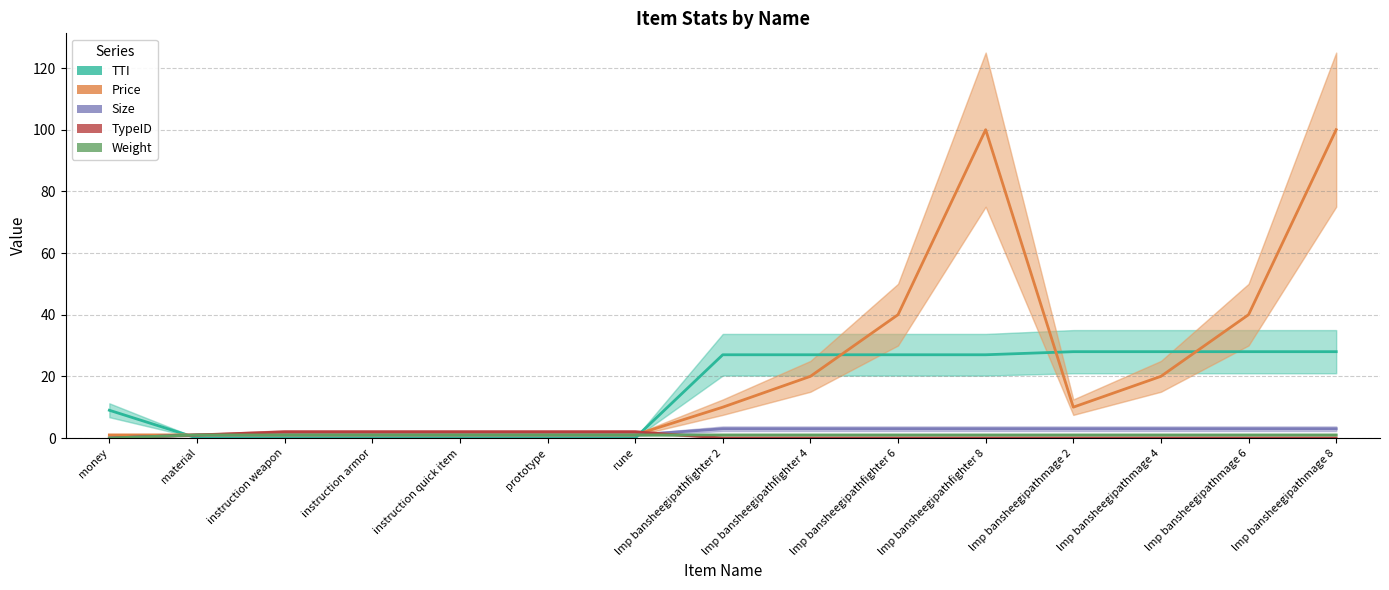

List the series in order of their peak value, highest first.

Price, TTI, Size, TypeID, Weight